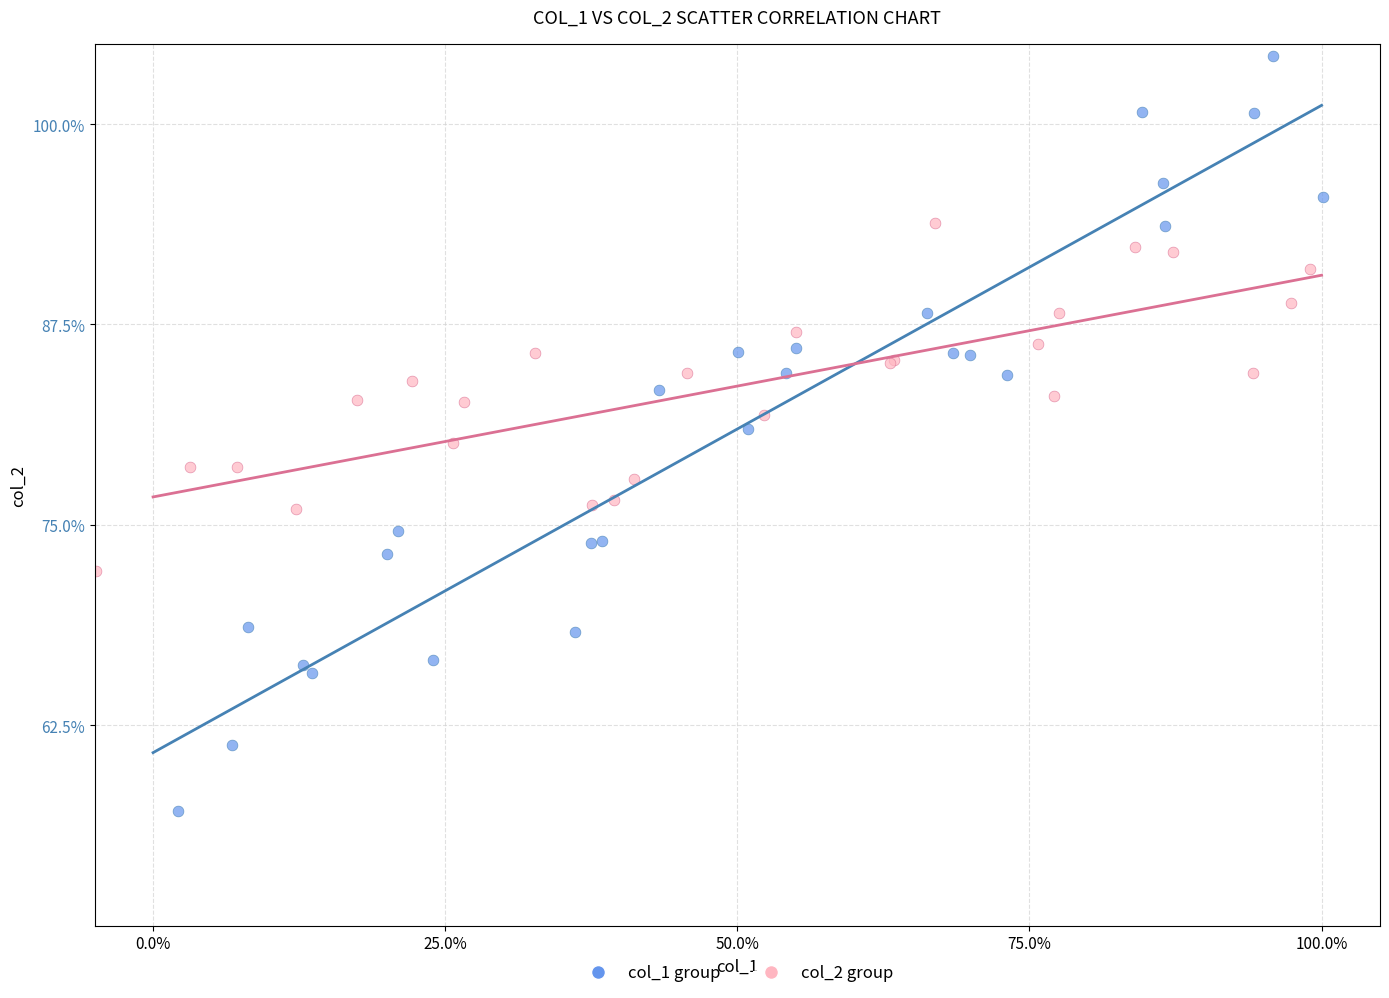

Which series contains the highest Y value?

col_1 group